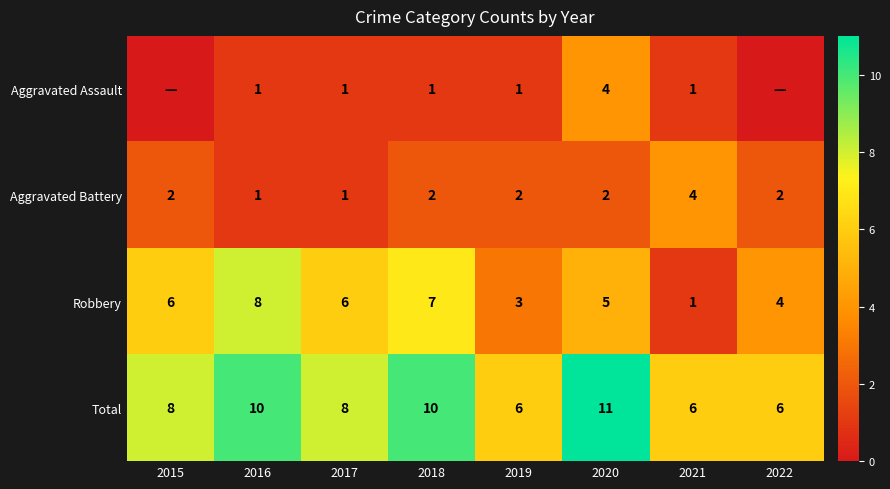

At which category is the sum across all series the highest?

2020